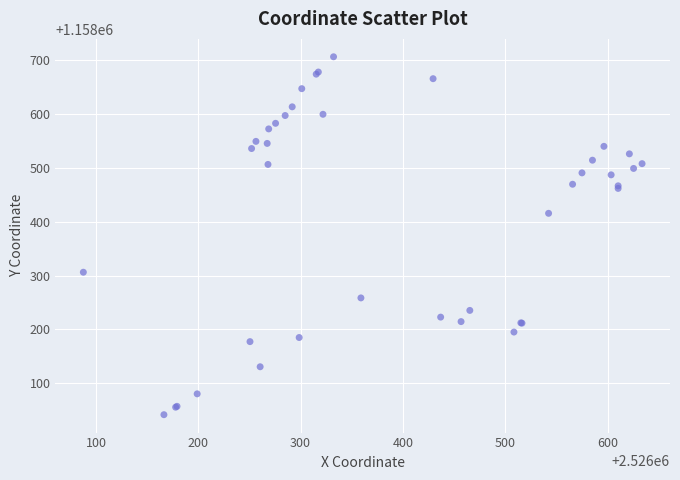

What Y value in the scatter plot is closest to 1158374?

1158415.8